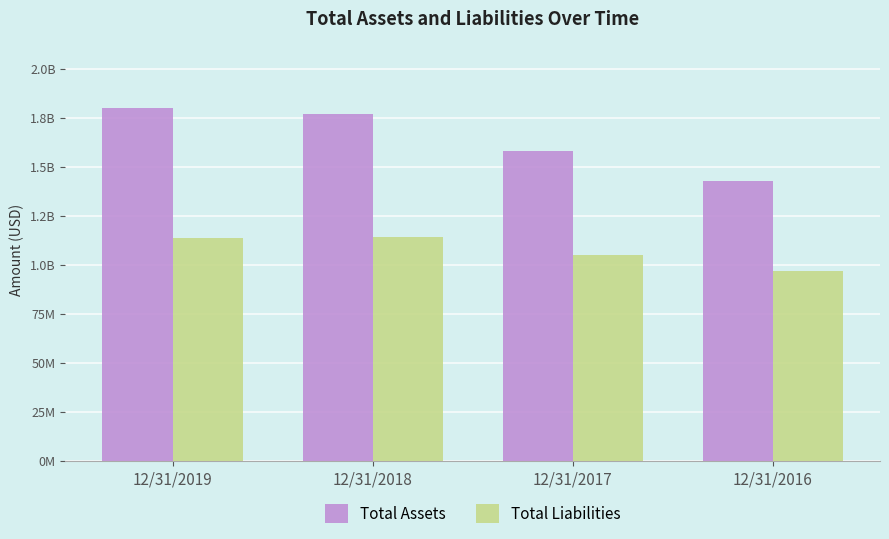

What are all the series names shown in the legend?

Total Assets, Total Liabilities